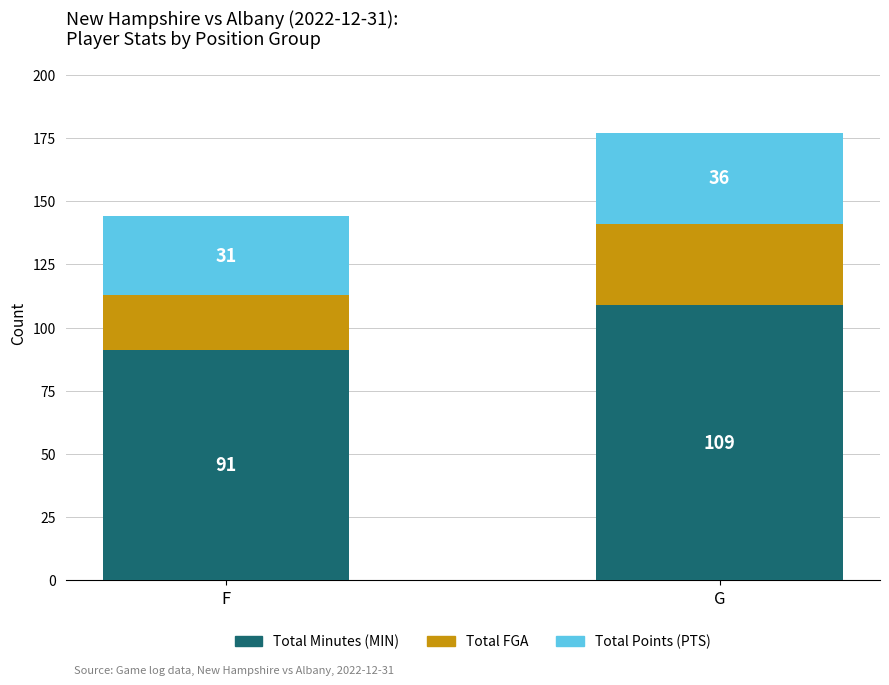

At which category is the sum across all series the highest?

G